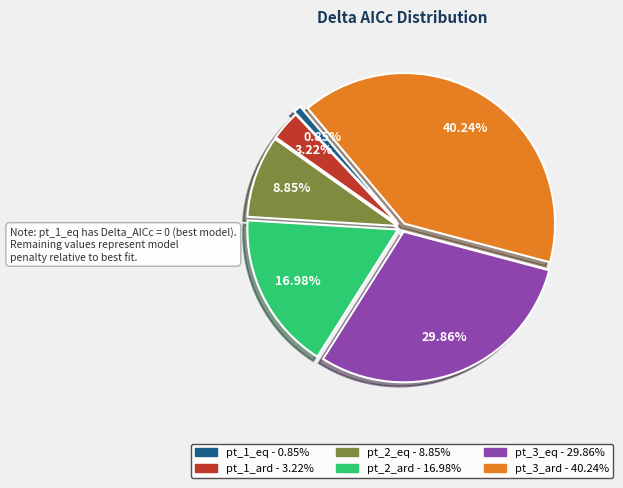

Is the sum of pt_2_ard and pt_3_ard greater than half?

Yes